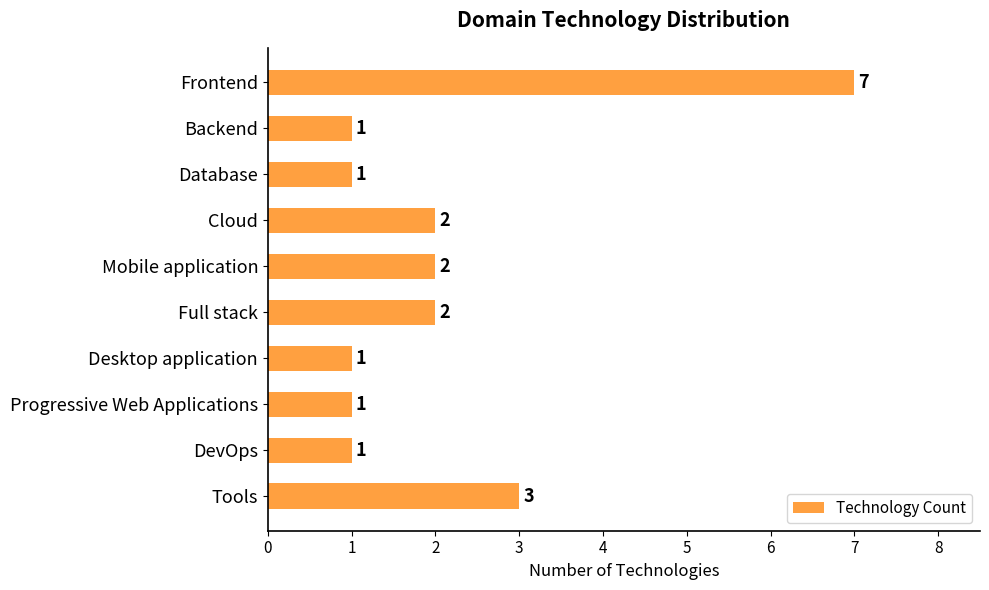

Does the chart contain stacked bars?

No